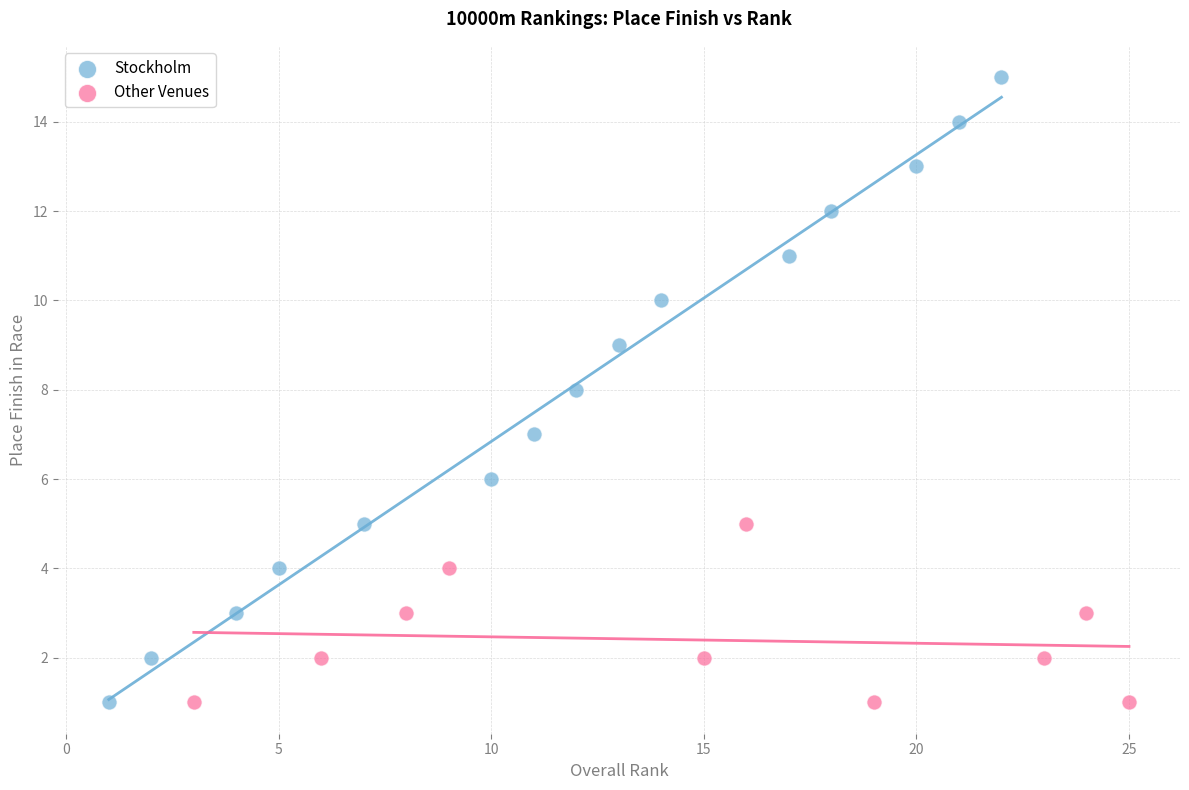

Which series reaches the maximum Y coordinate?

Stockholm